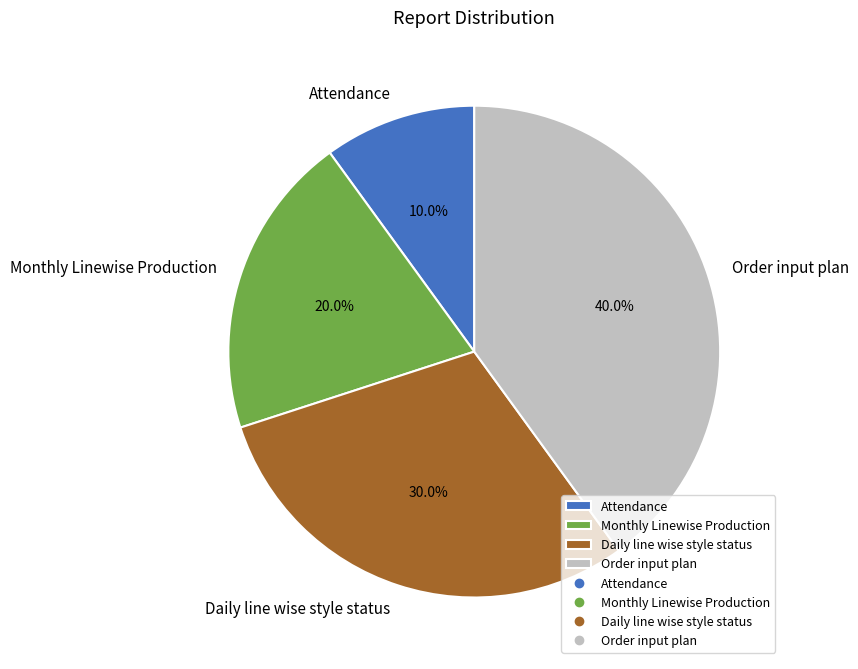

How many slices are in this pie chart?

4